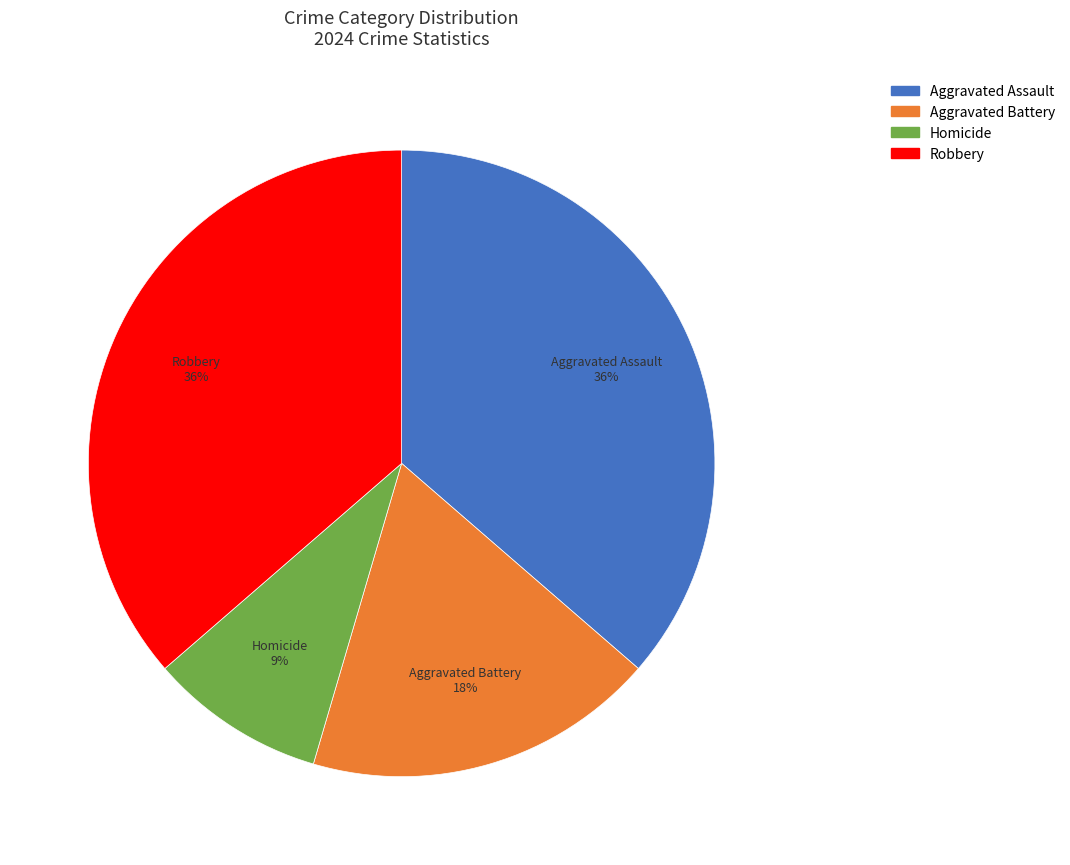

Is there a majority slice in this chart?

No